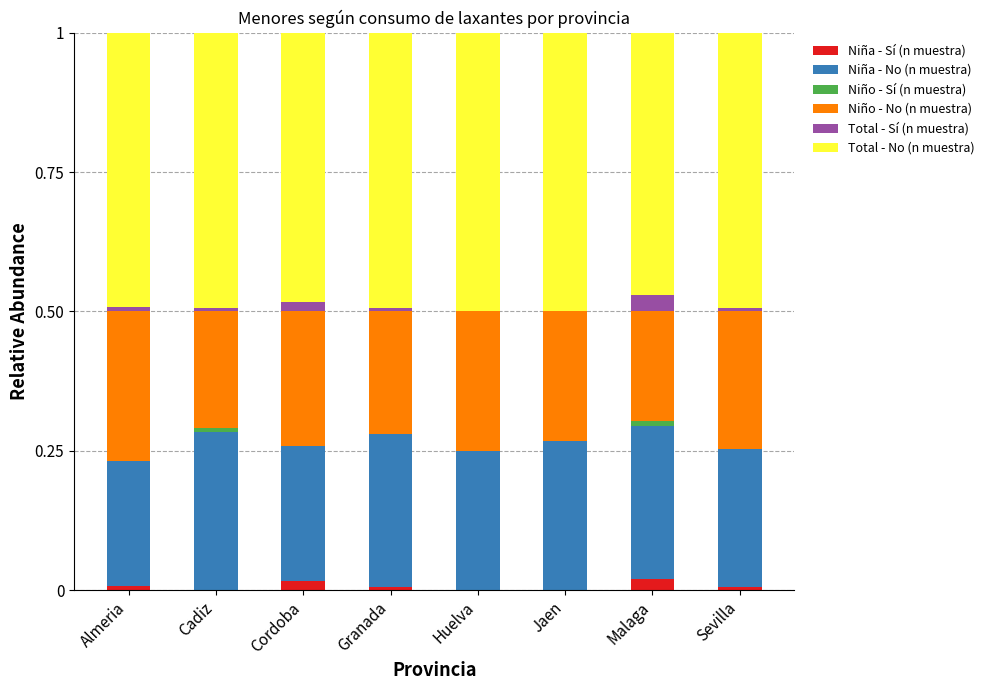

How many data points does each series have?

8